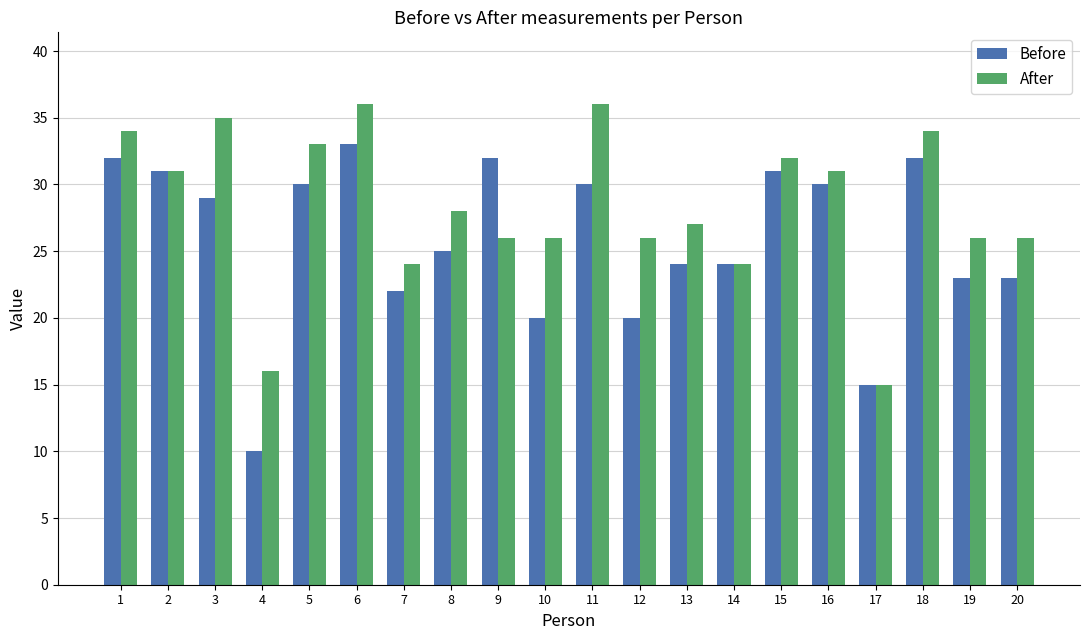

Read the After value at 18, to the nearest 5.

35